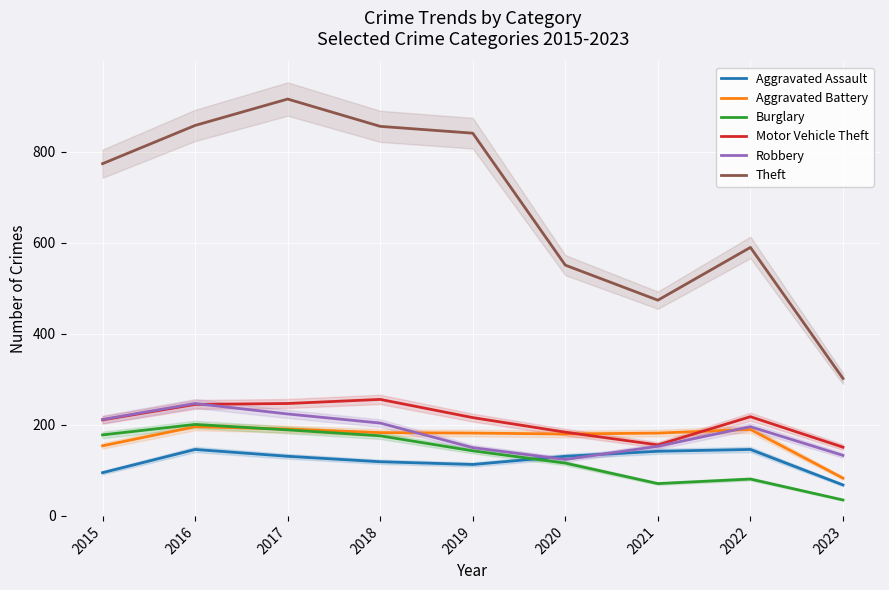

Is the value of Theft at 2017 greater than the value of Robbery at 2019?

Yes